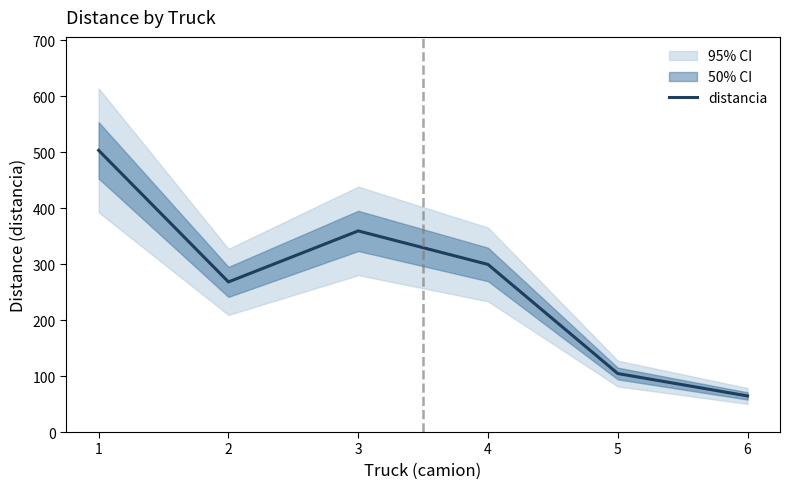

Approximately how many times larger is the value at 3 compared to 1?

0.7